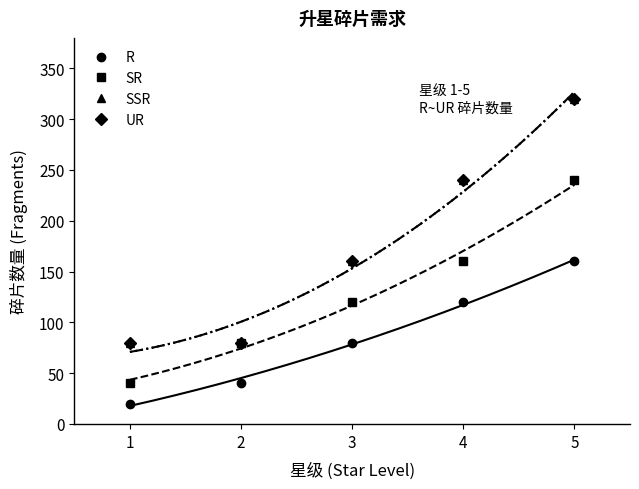

Which series has the widest spread of values?

SSR